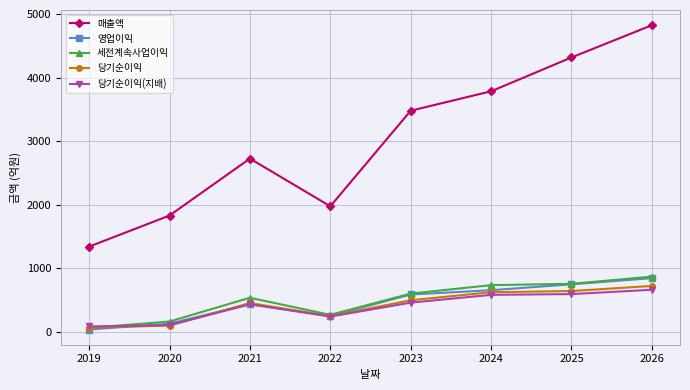

After their last crossing, which series has the higher values: 당기순이익(지배) or 세전계속사업이익?

세전계속사업이익